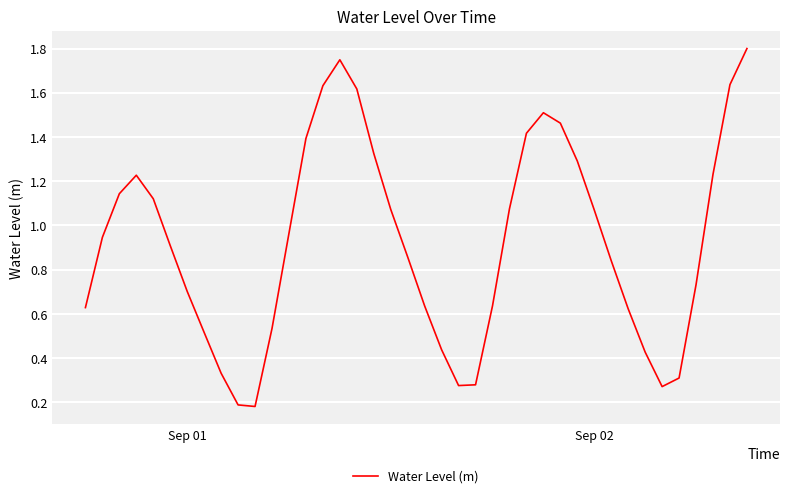

True or false: the data shows 1.9 at Sep 02.

False